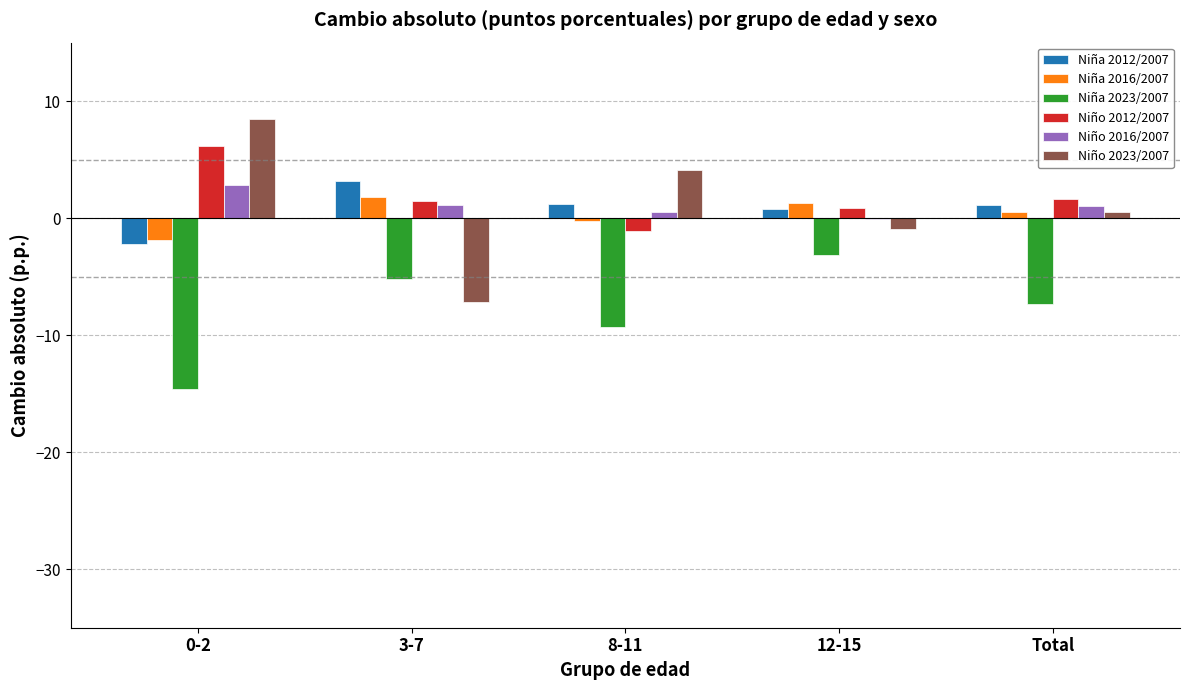

What is the spread (max minus min) of values at 3-7?

10.3